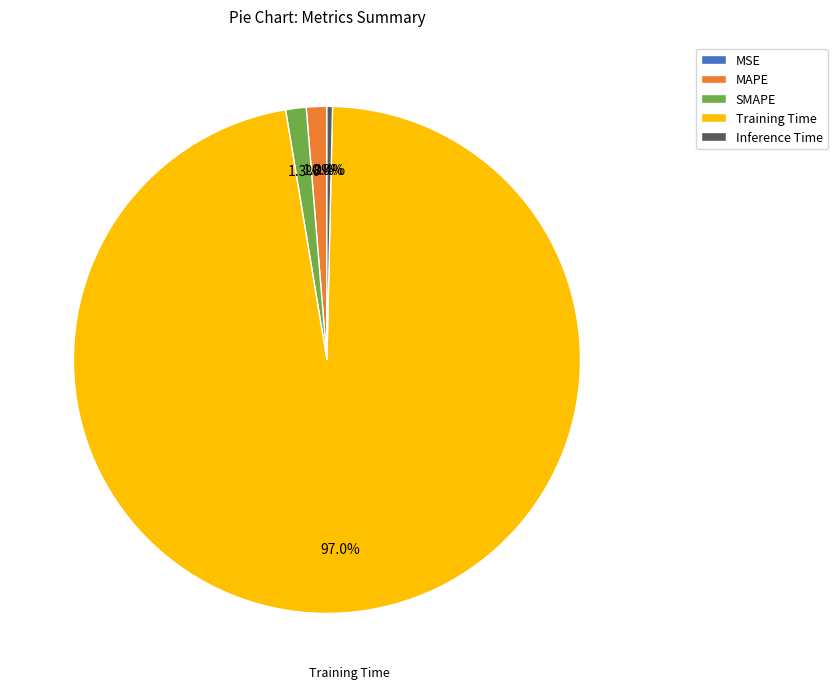

Combined, do MAPE and Training Time account for over 50%?

Yes